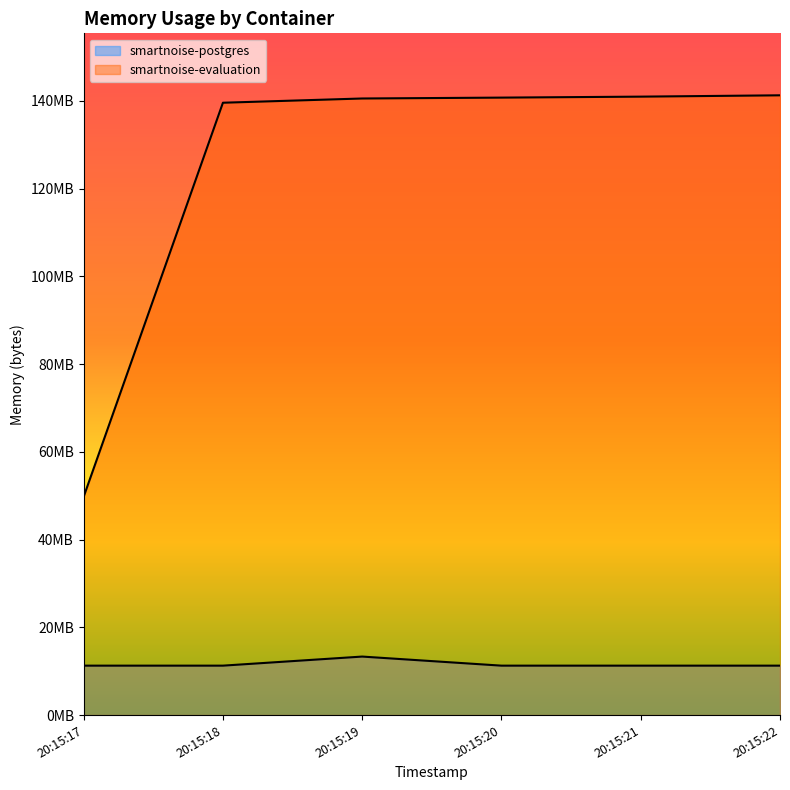

How many lines are shown in the chart?

2